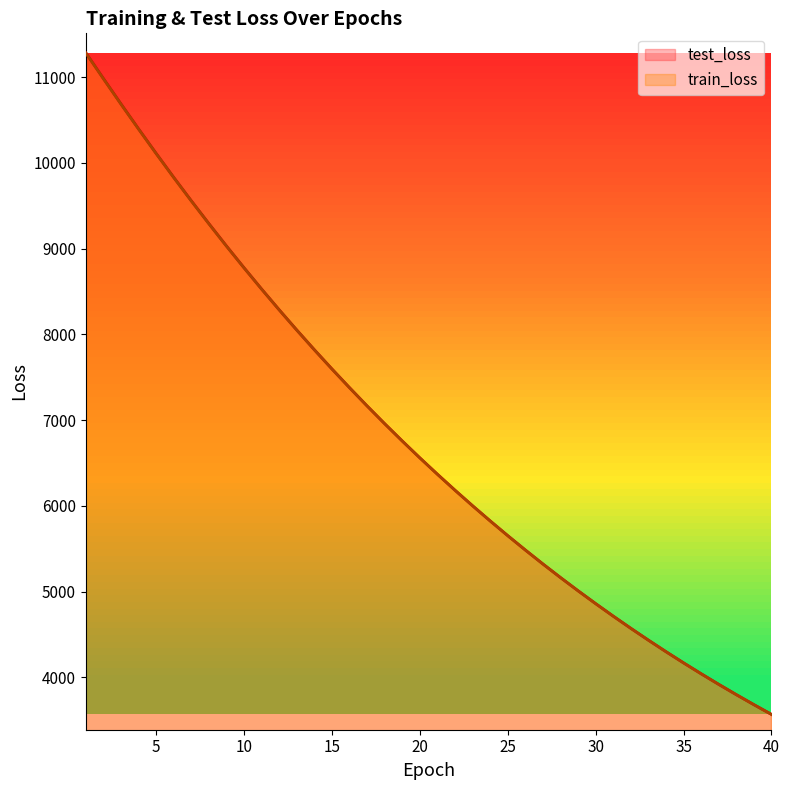

Reading right to left, transcribe all the data shown in this chart.

test_loss: 40=3566.7	39=3680.2	38=3797.0	37=3917.0	36=4040.6	35=4167.6	34=4298.2	33=4432.7	32=4570.8	31=4712.8	30=4858.7	29=5008.8	28=5162.9	27=5321.3	26=5484.6	25=5652.0	24=5824.0	23=6000.7	22=6182.0	21=6368.4	20=6559.5	19=6756.2	18=6957.9	17=7165.0	16=7378.3	15=7596.8	14=7820.8	13=8050.8	12=8286.6	11=8528.7	10=8777.2	9=9031.3	8=9292.6	7=9558.8	6=9831.9	5=10111.8	4=10397.6	3=10688.9	2=10985.5	1=11285.9
train_loss: 40=3566.1	39=3679.6	38=3796.4	37=3916.4	36=4039.9	35=4167.0	34=4297.6	33=4431.9	32=4570.0	31=4711.9	30=4857.9	29=5007.9	28=5162.1	27=5320.6	26=5483.4	25=5650.7	24=5822.7	23=5999.3	22=6180.7	21=6367.1	20=6558.5	19=6755.0	18=6956.9	17=7164.1	16=7376.8	15=7595.2	14=7819.2	13=8049.1	12=8284.9	11=8526.8	10=8774.8	9=9028.8	8=9289.4	7=9556.2	6=9829.3	5=10108.9	4=10394.8	3=10685.7	2=10982.2	1=11283.2